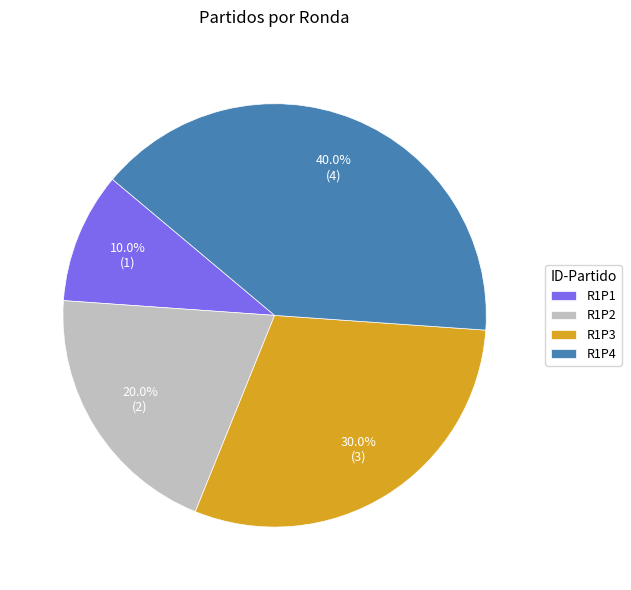

Which has a higher value, R1P1 or R1P4?

R1P4